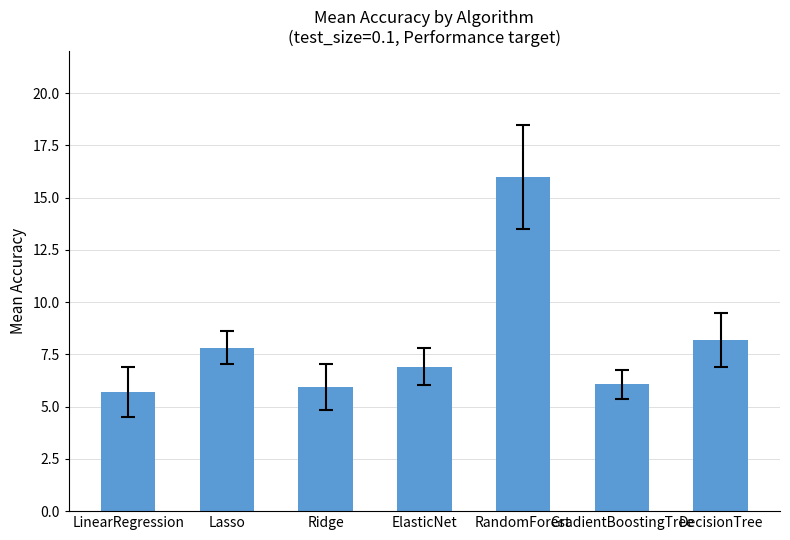

Where is the data nearest to the value 10?

DecisionTree